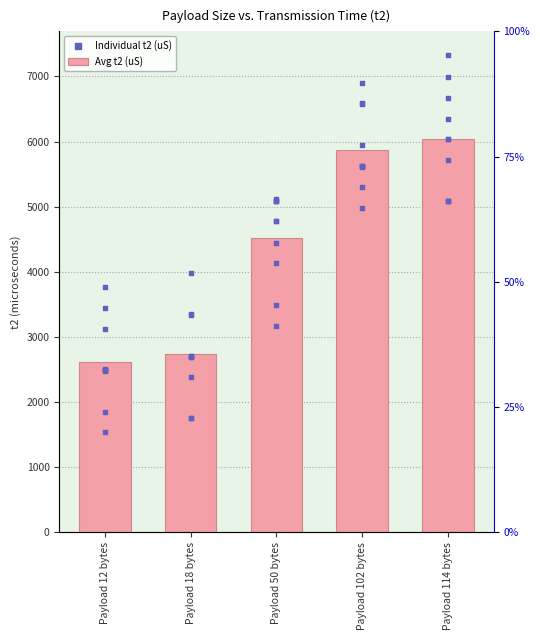

What is the change in value from Payload 12 bytes to Payload 18 bytes?

+113.8